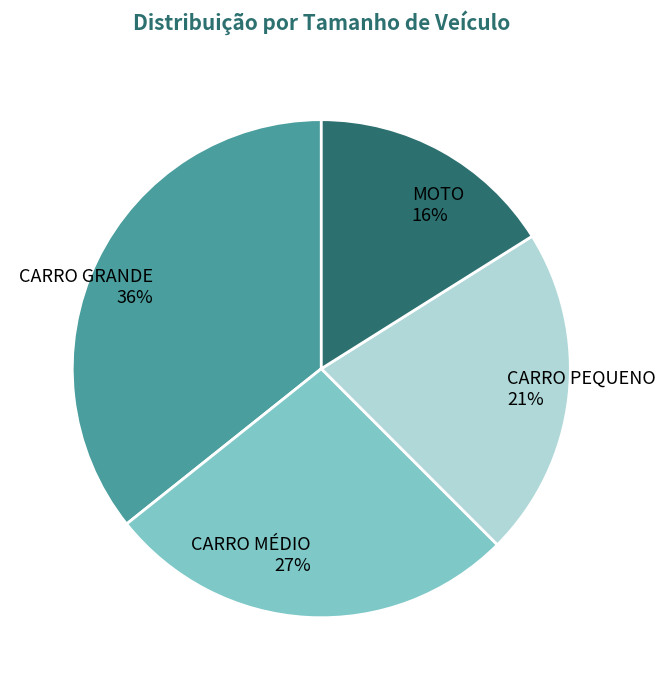

How many segments does this pie chart have?

4